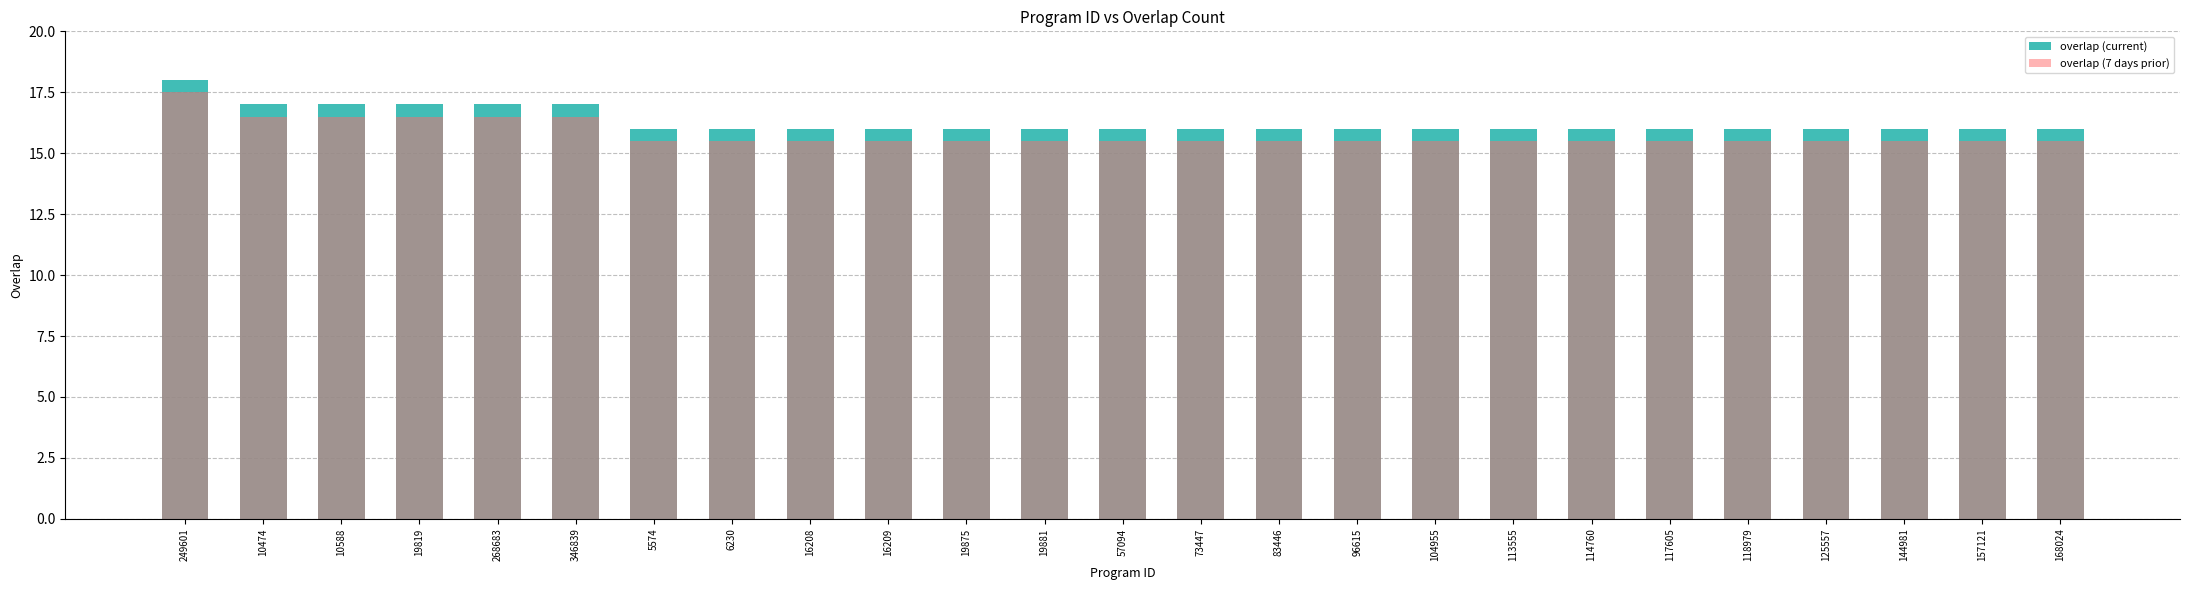

Reading left to right, list all the values displayed in this chart.

overlap (current): 249601=18.0	10474=17.0	10588=17.0	19819=17.0	268683=17.0	346839=17.0	5574=16.0	6230=16.0	16208=16.0	16209=16.0	19875=16.0	19881=16.0	57094=16.0	73447=16.0	83446=16.0	96615=16.0	104955=16.0	113555=16.0	114760=16.0	117605=16.0	118979=16.0	125557=16.0	144981=16.0	157121=16.0	168024=16.0
overlap (7 days prior): 249601=17.5	10474=16.5	10588=16.5	19819=16.5	268683=16.5	346839=16.5	5574=15.5	6230=15.5	16208=15.5	16209=15.5	19875=15.5	19881=15.5	57094=15.5	73447=15.5	83446=15.5	96615=15.5	104955=15.5	113555=15.5	114760=15.5	117605=15.5	118979=15.5	125557=15.5	144981=15.5	157121=15.5	168024=15.5